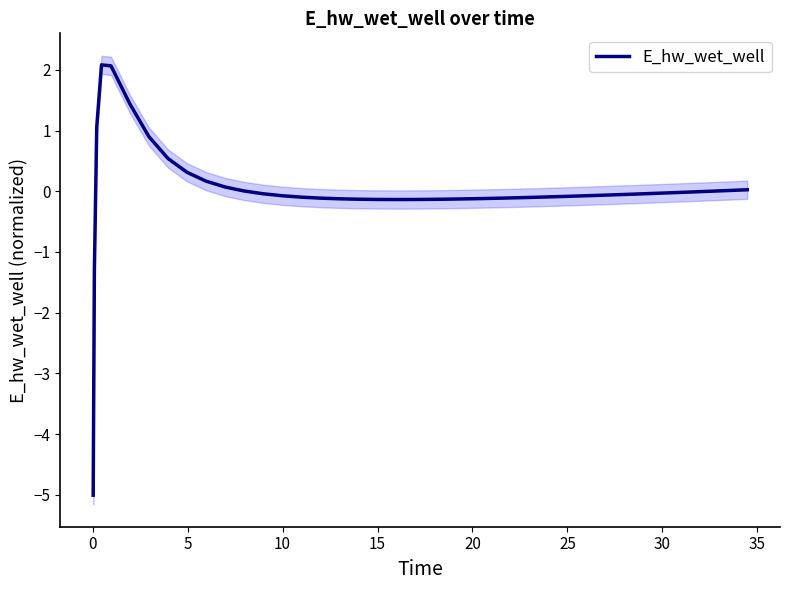

What is the maximum value for E_hw_wet_well?

2.1